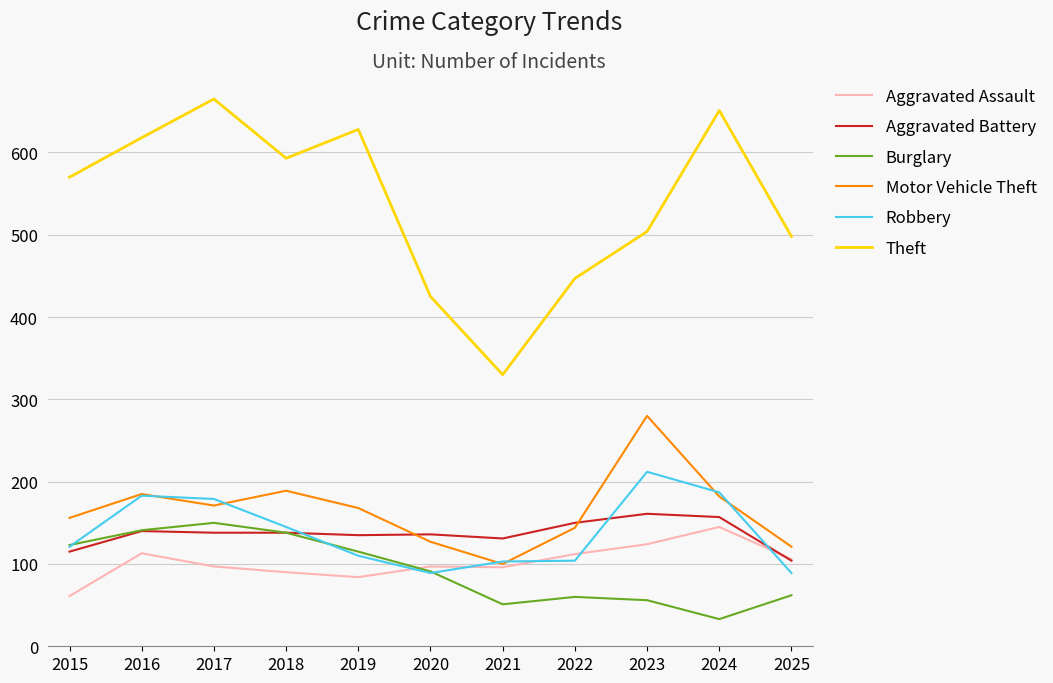

True or false: Theft and Aggravated Assault intersect in this chart.

False